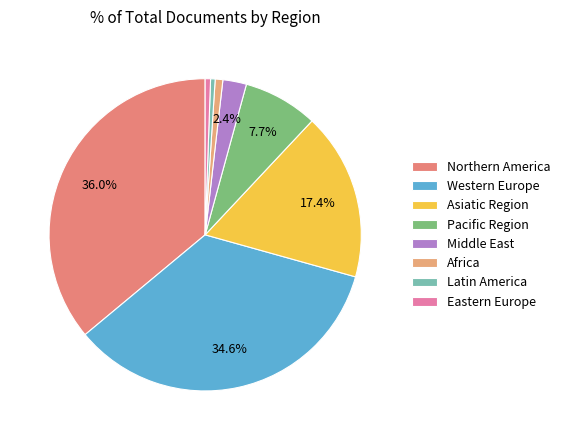

How many slices are in this pie chart?

8